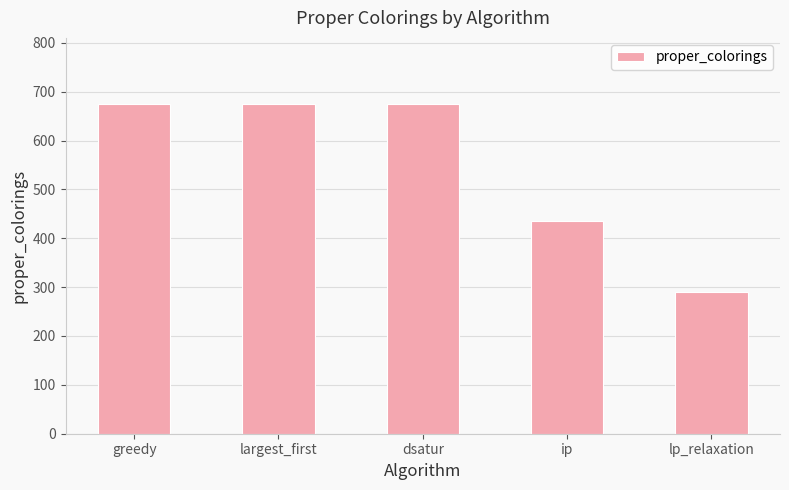

What position from the right is greedy?

5